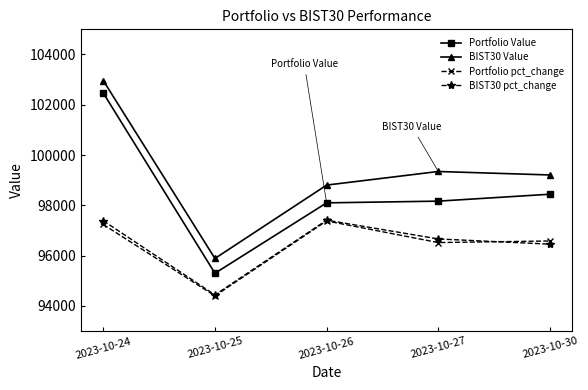

Does the chart have visible grid lines?

No